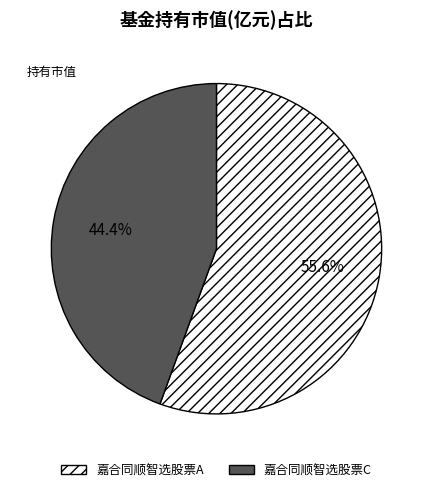

Count the number of slices in the pie.

2